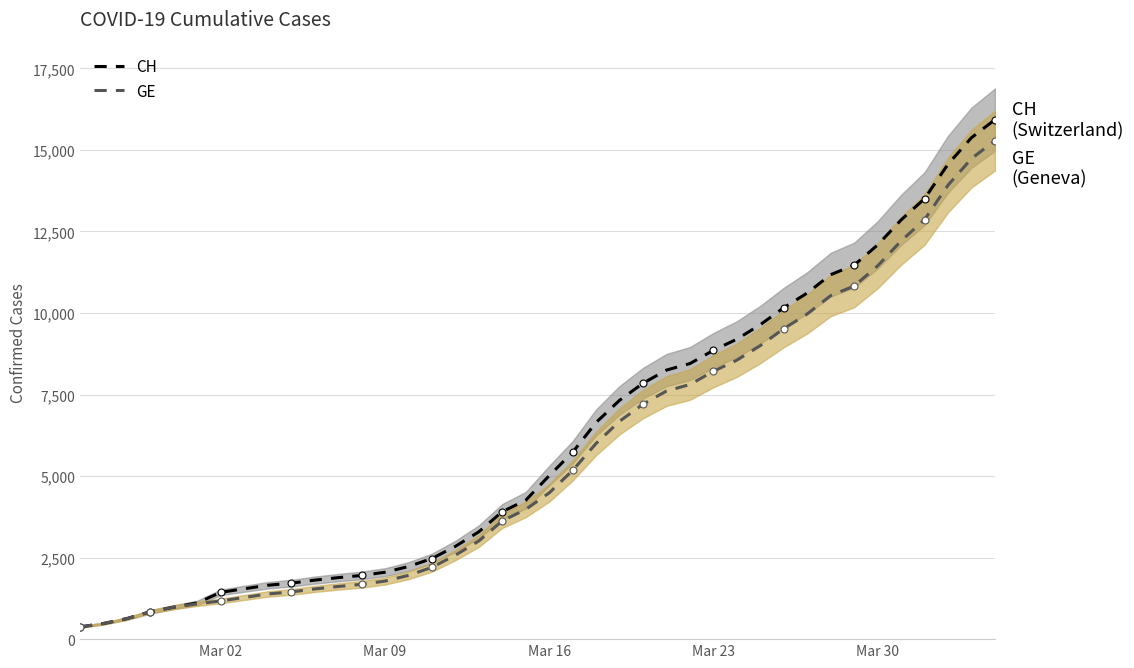

True or false: CH and GE cross at least once.

False